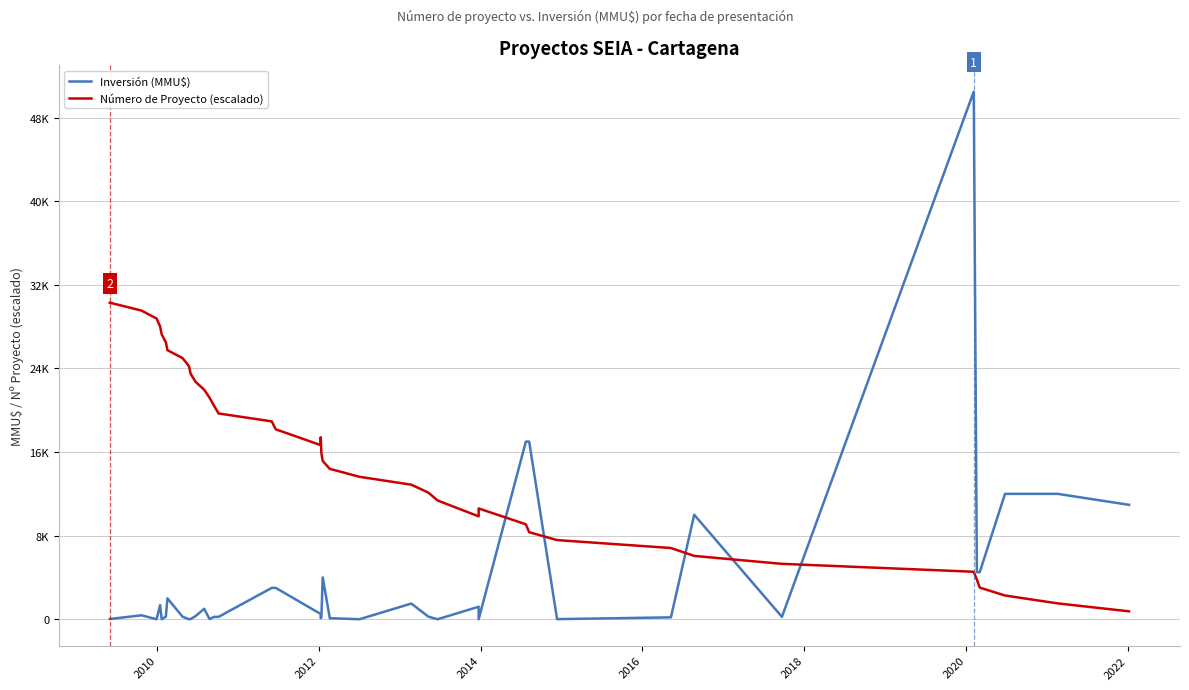

True or false: Inversión (MMU$) has more than 0 interior local peaks.

True